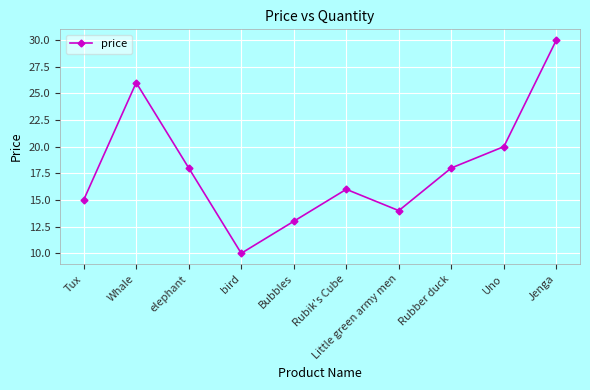

The value at bird is 6.9. True or false?

False